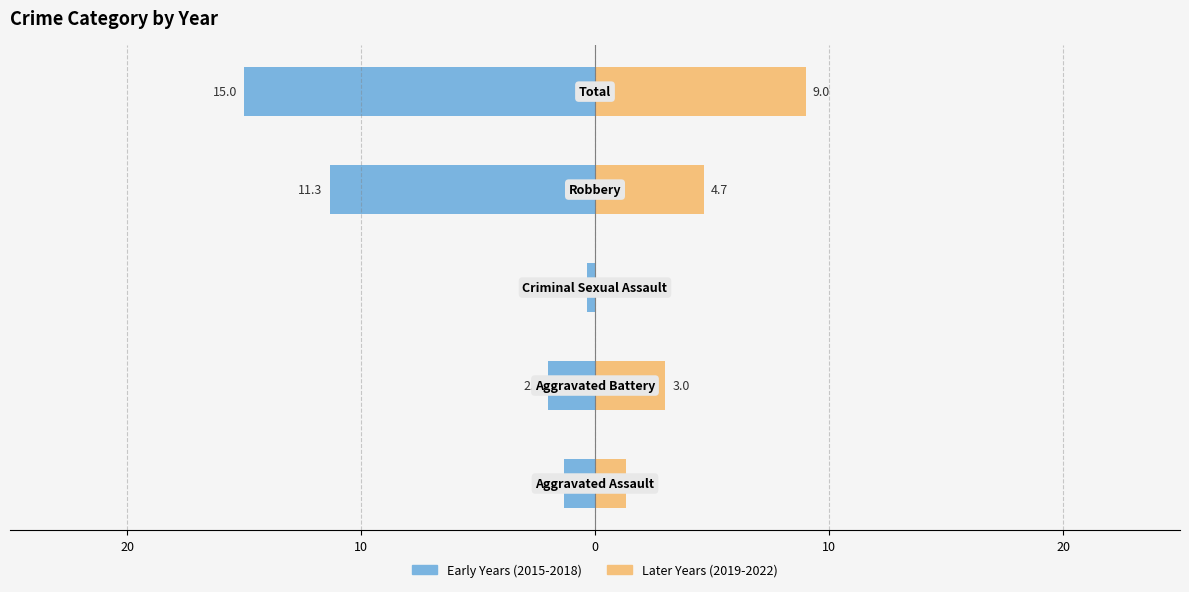

Reading left to right, extract all data points from this chart.

Early Years (2015-2018): 30=-1.3	20=-2.0	10=-0.3	0=-11.3	10=-15.0
Later Years (2019-2022): 30=1.3	20=3.0	10=0.0	0=4.7	10=9.0